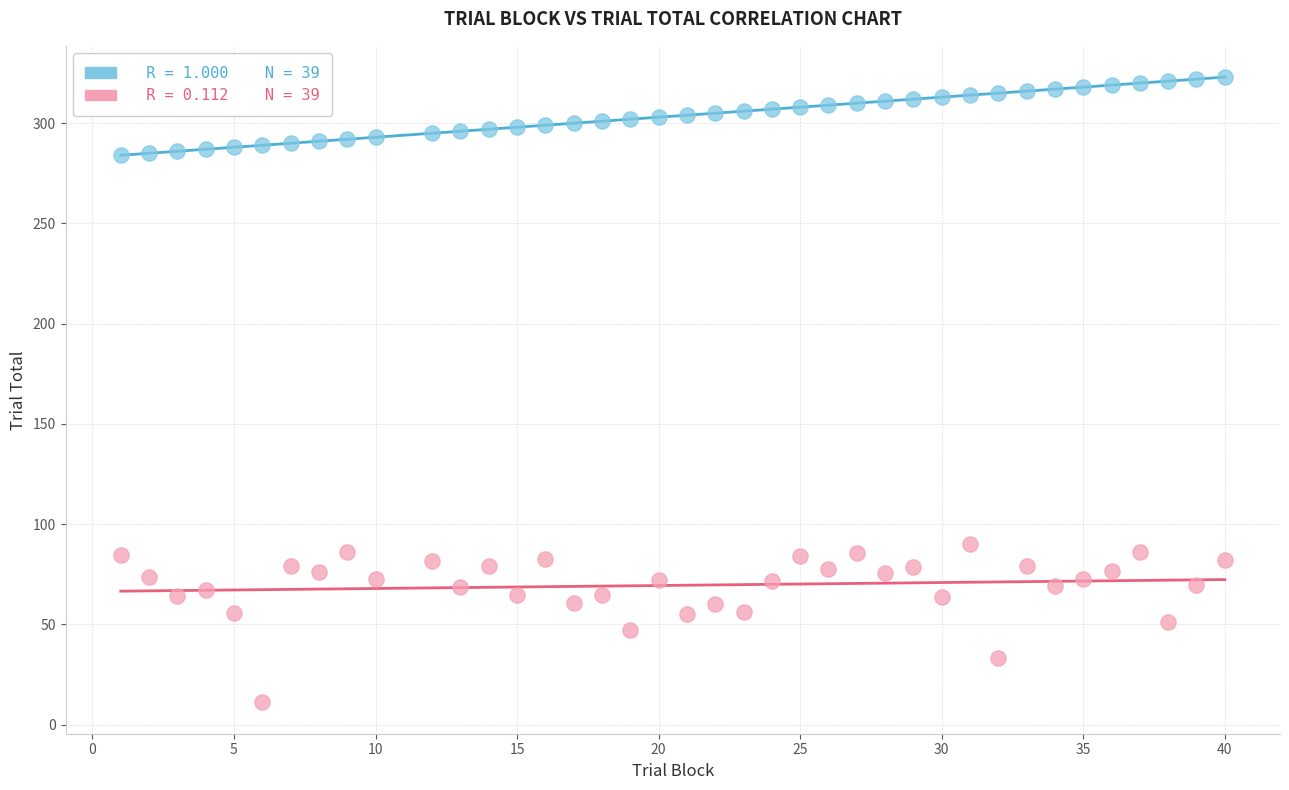

Across all data points, what is the range of X values (max minus min)?

39.0